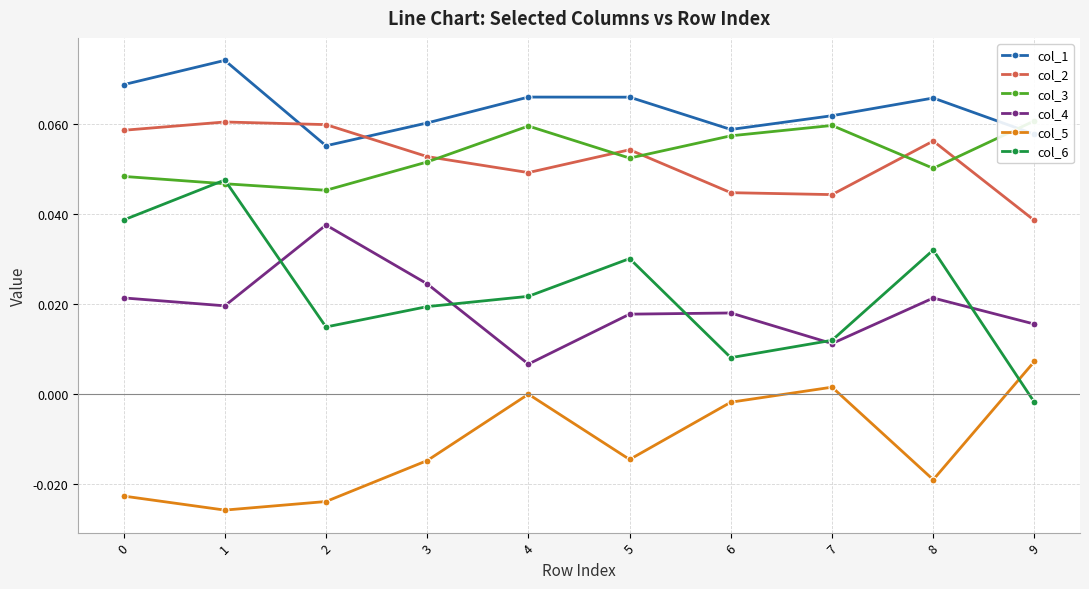

Read the col_3 value at 4.

0.1